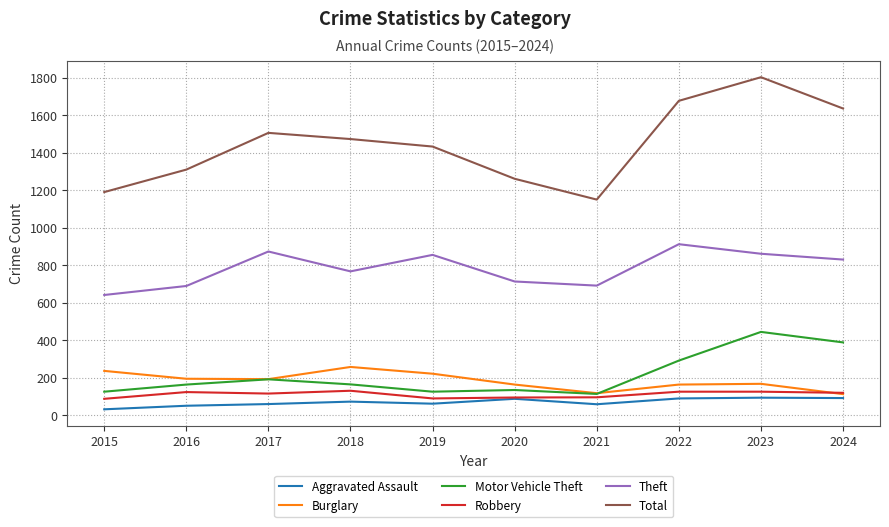

Which series has the largest range (max minus min)?

Total